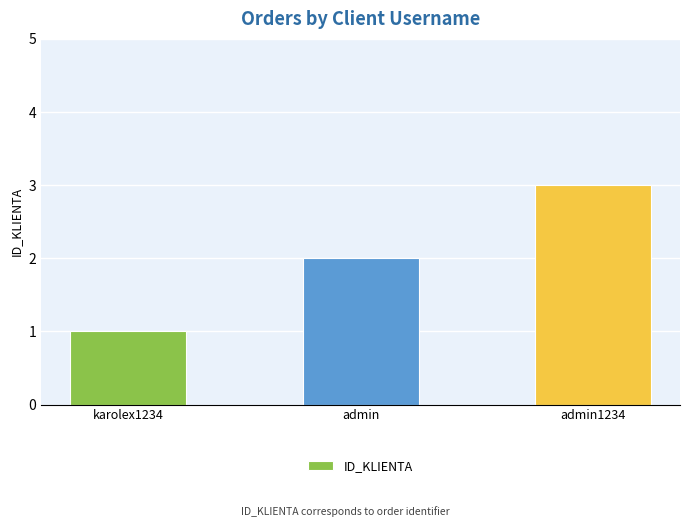

Reading left to right, what are all the values shown in this chart?

karolex1234=1	admin=2	admin1234=3